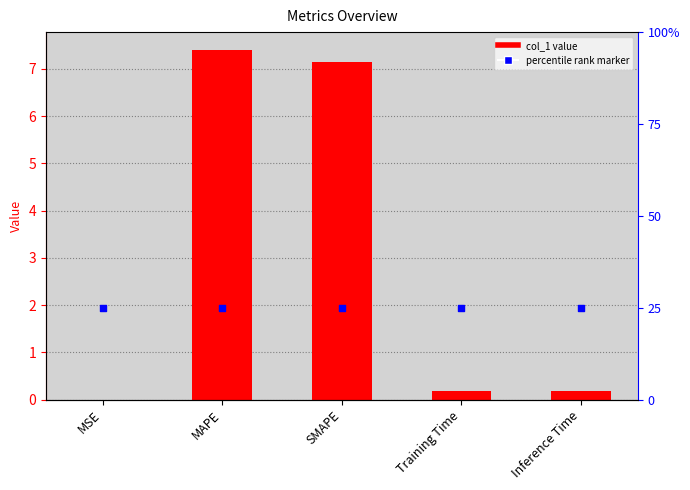

At which category is the sum across all series the highest?

MAPE